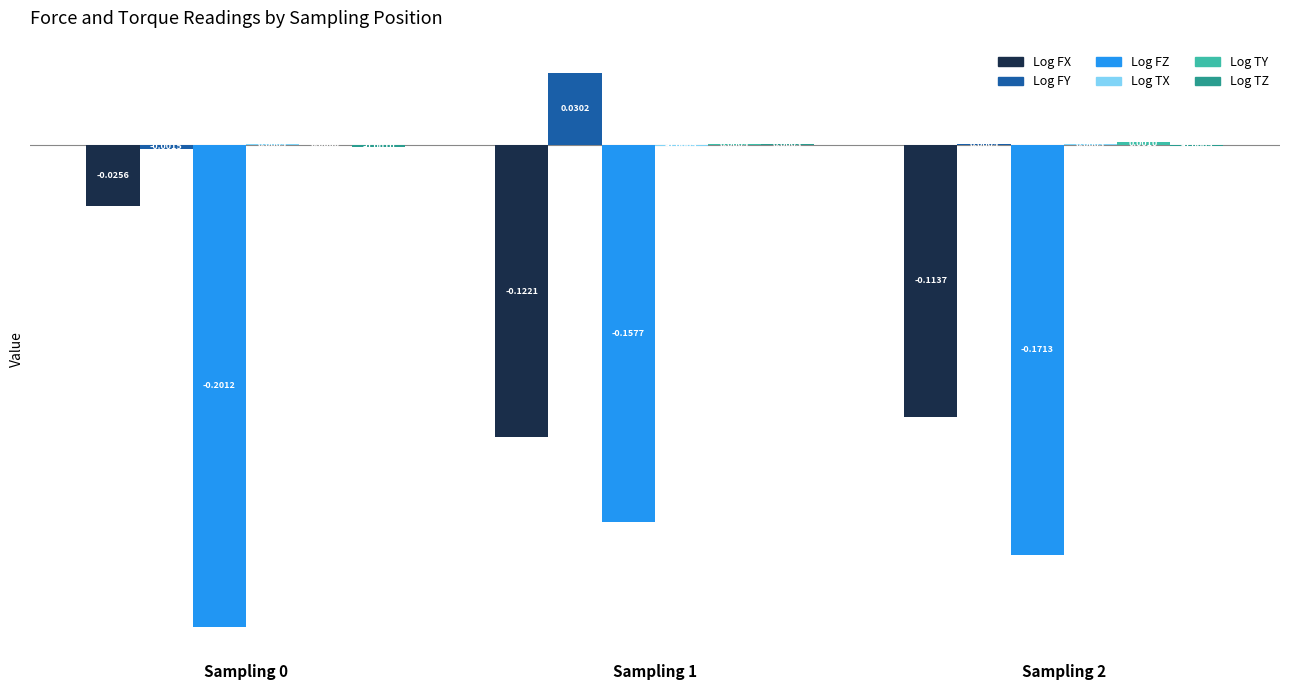

What is the sum of the Log FZ values at Sampling 1 and Sampling 0?

-0.4